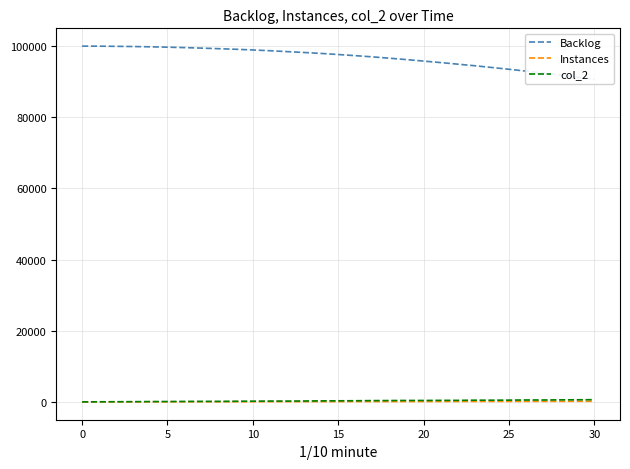

Reading left to right, extract all data points from this chart.

Backlog: 100000	99986	99945	99885	99807	99701	99584	99438	99277	99115	98919	98704	98456	98210	97944	97641	97320	96983	96604	96211	95790	95374	94927	94484	93990	93493	92976	92420	91869	91277	90669
Instances: 5	14	25	24	35	36	45	55	54	65	67	75	81	85	95	95	105	115	115	125	125	135	142	145	155	155	165	173	175	185	185
col_2: 14	41	60	78	106	117	146	161	162	196	215	248	246	266	303	321	337	379	393	421	416	447	443	494	497	517	556	551	592	608	639